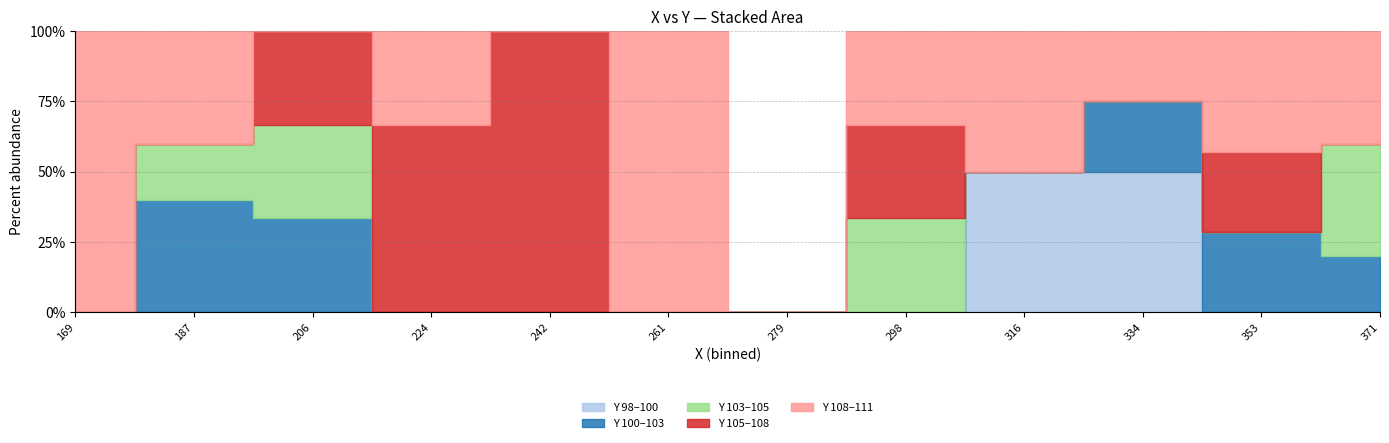

List the labels in order of value, largest first.

19, 17, 18, 15, 16, 13, 14, 10, 11, 12, 8, 9, 3, 4, 5, 6, 7, 2, 1, 0